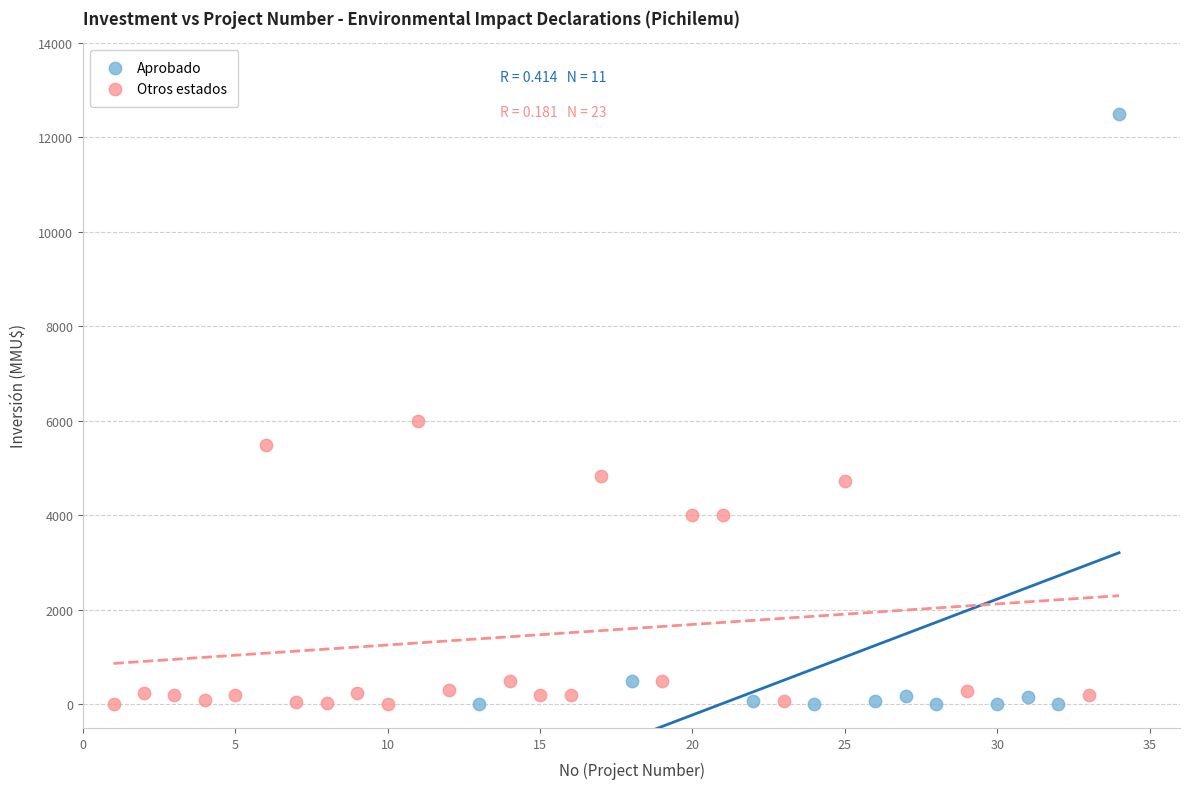

What are all the series names shown in the legend?

Aprobado, Otros estados